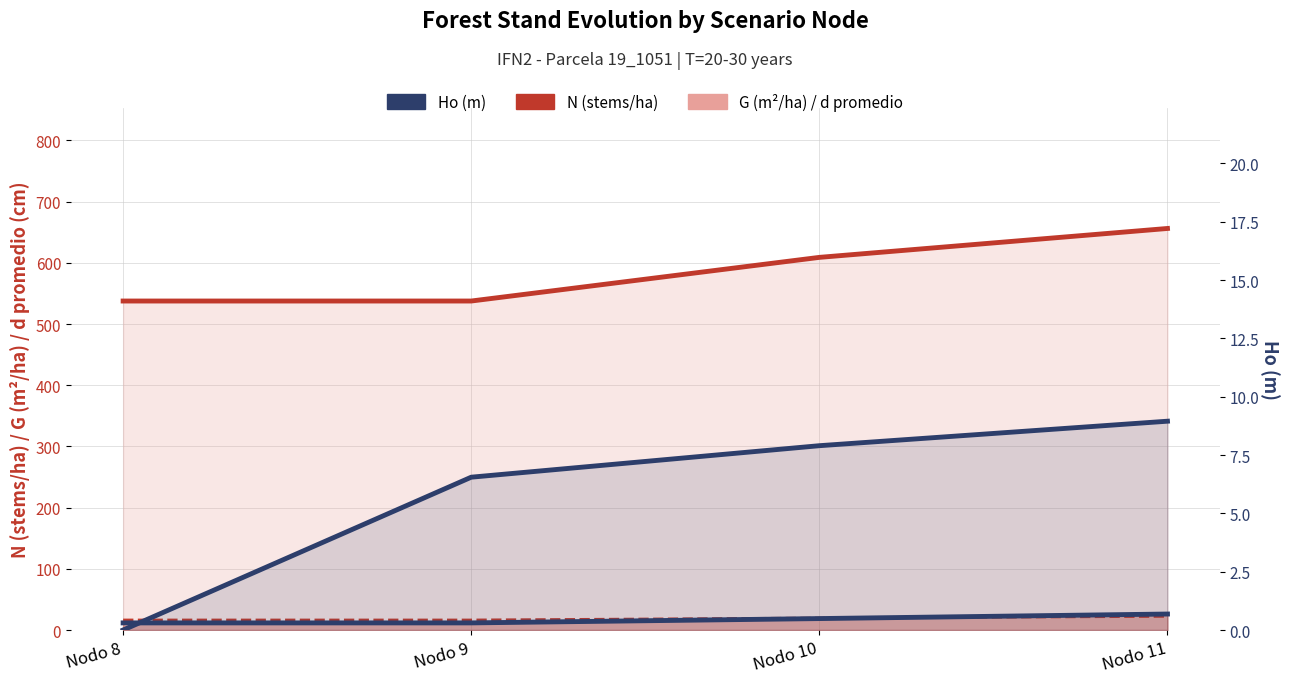

List the series in order of their peak value, highest first.

N (stems/ha), G (m²/ha), d promedio (cm), Ho (m)